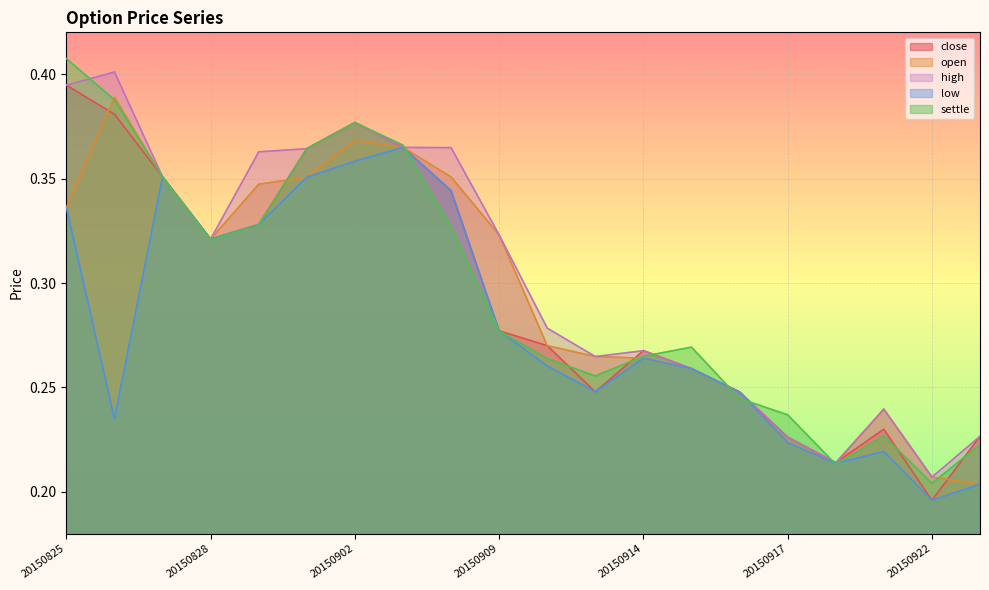

Which series has the largest range (max minus min)?

settle